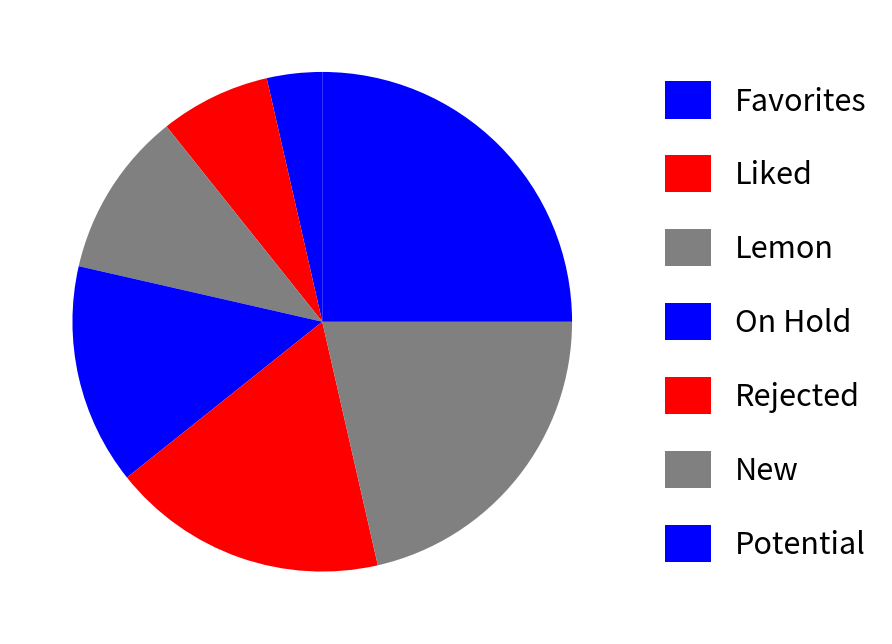

How many slices are in this pie chart?

7